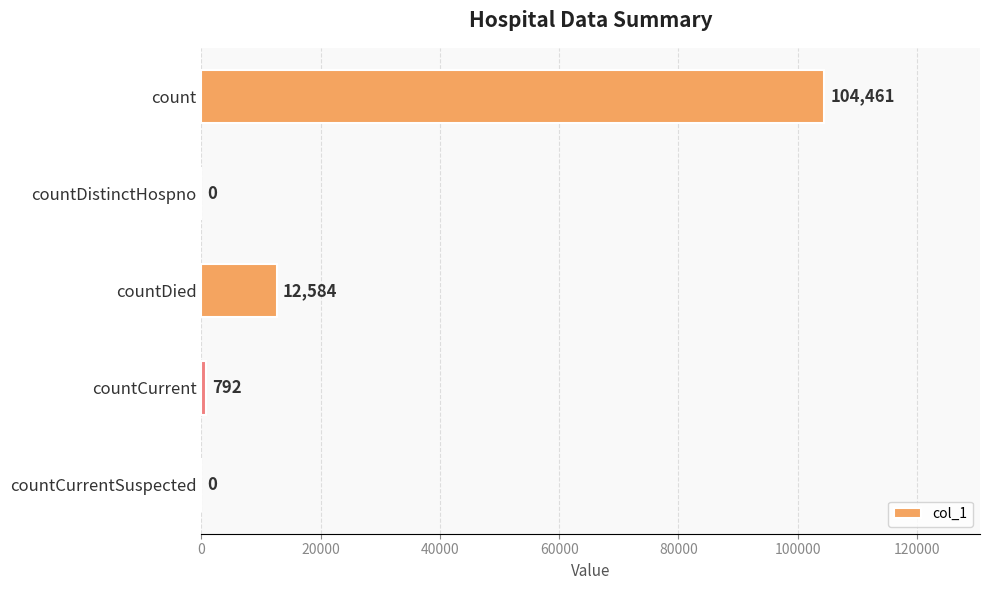

What is the change in value from count to countDied?

-91877